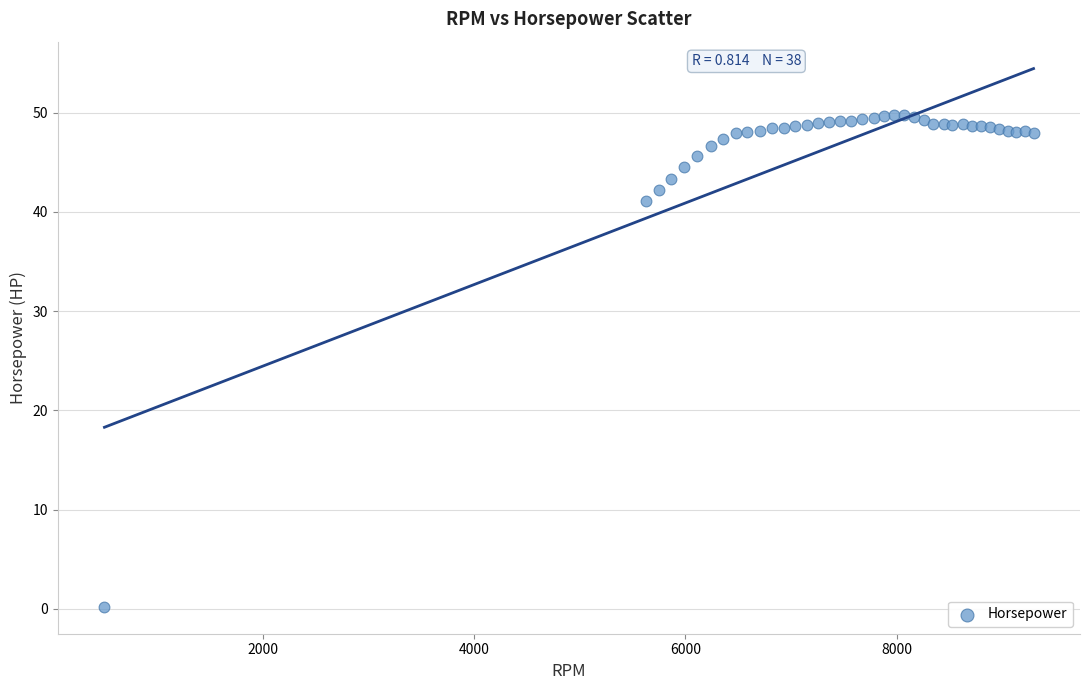

What Y value in the scatter plot is closest to 24?

41.1